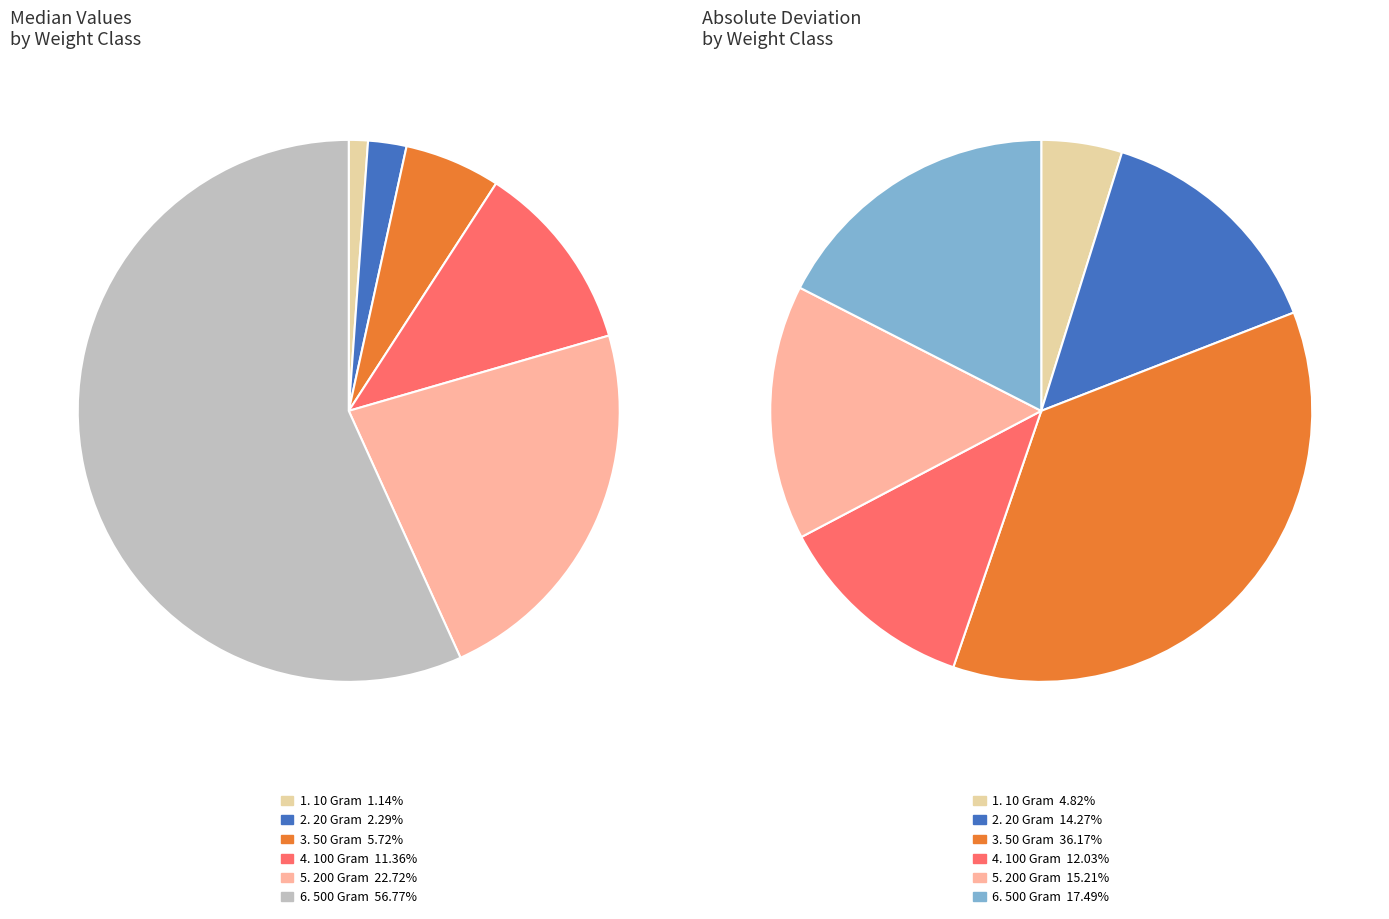

What portion of the pie excludes 20 Gram?

85.7%